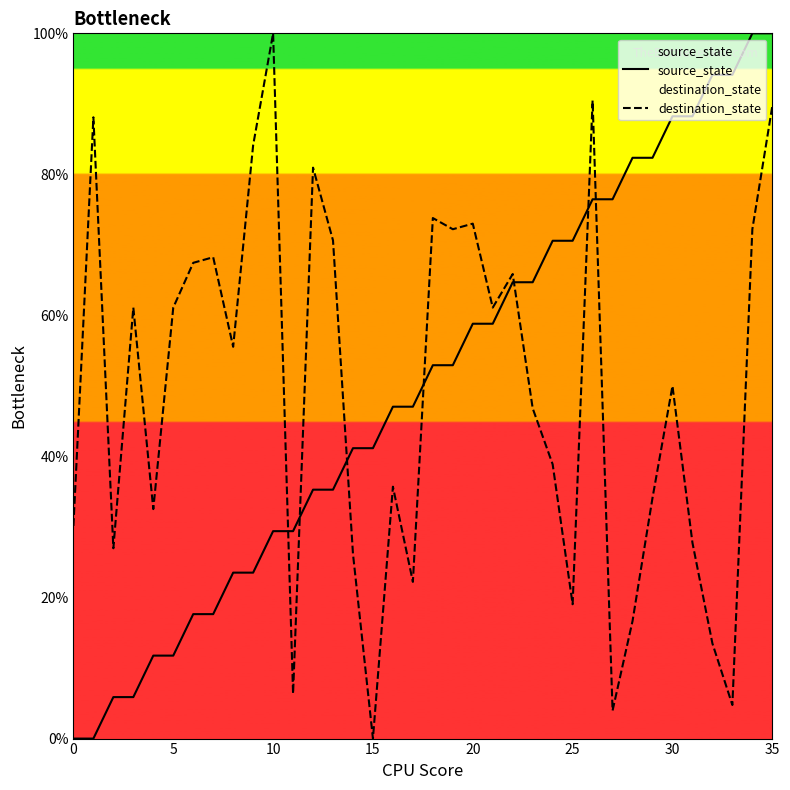

What is the sum of the source_state values at 12 and 26?

111.8